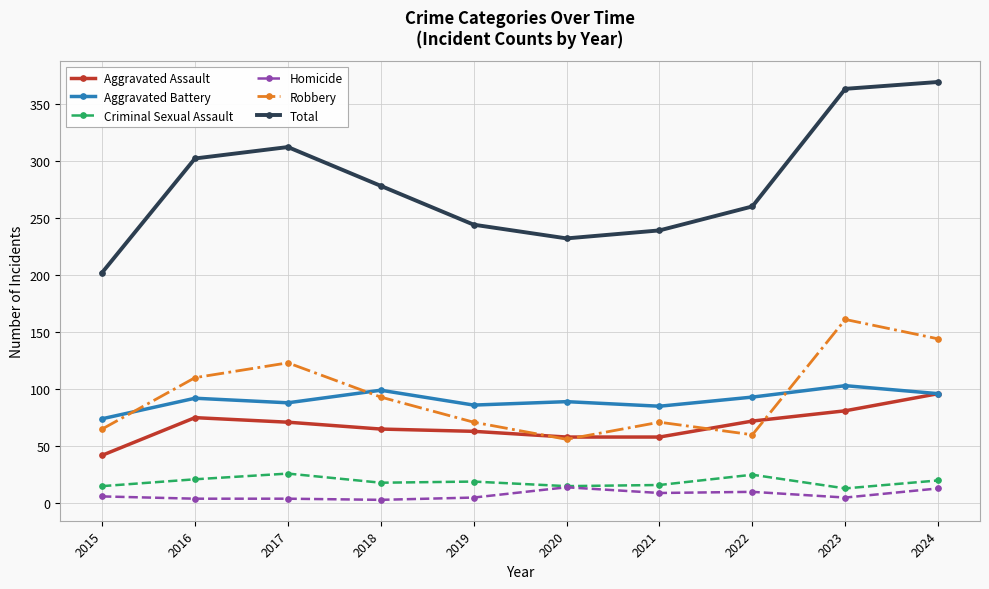

True or false: Criminal Sexual Assault and Aggravated Battery intersect in this chart.

False